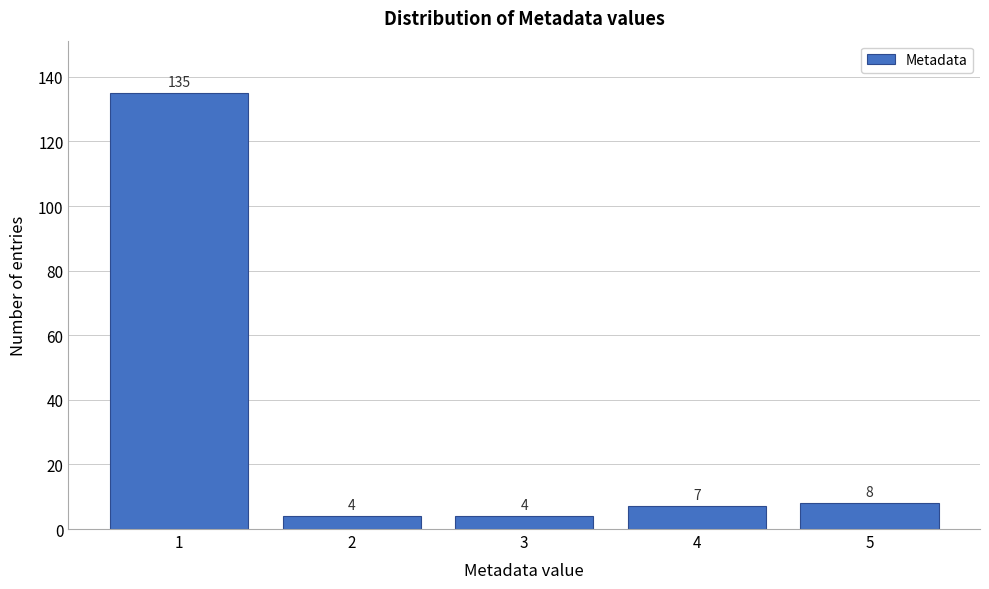

Reading left to right, transcribe all the data shown in this chart.

1=135	2=4	3=4	4=7	5=8